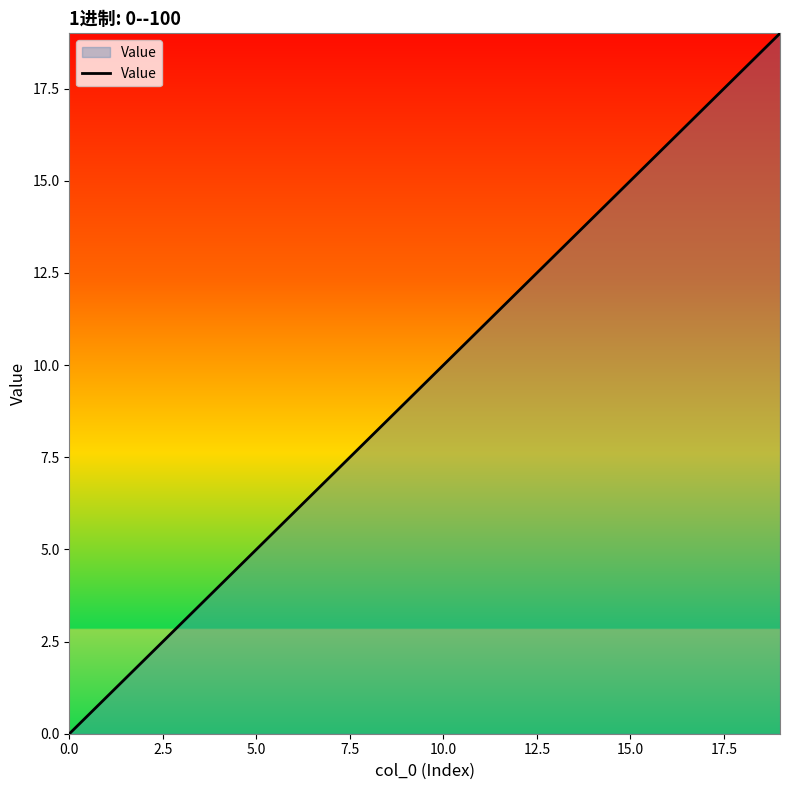

What is the maximum value shown in the chart?

19